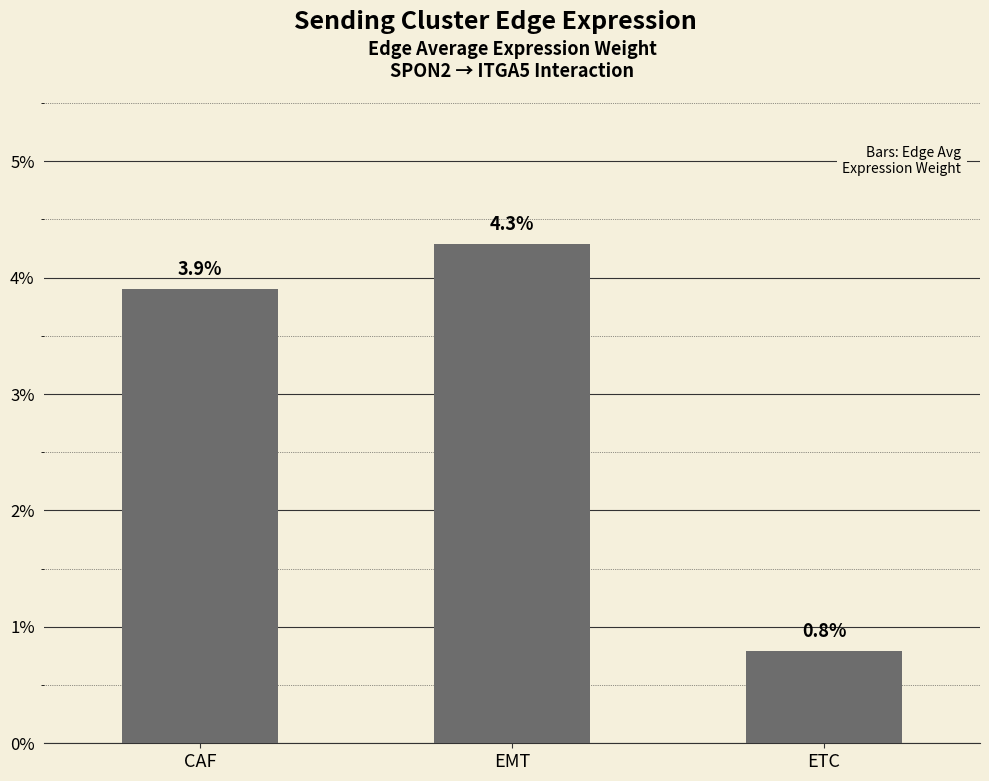

How many bars are there in total?

3